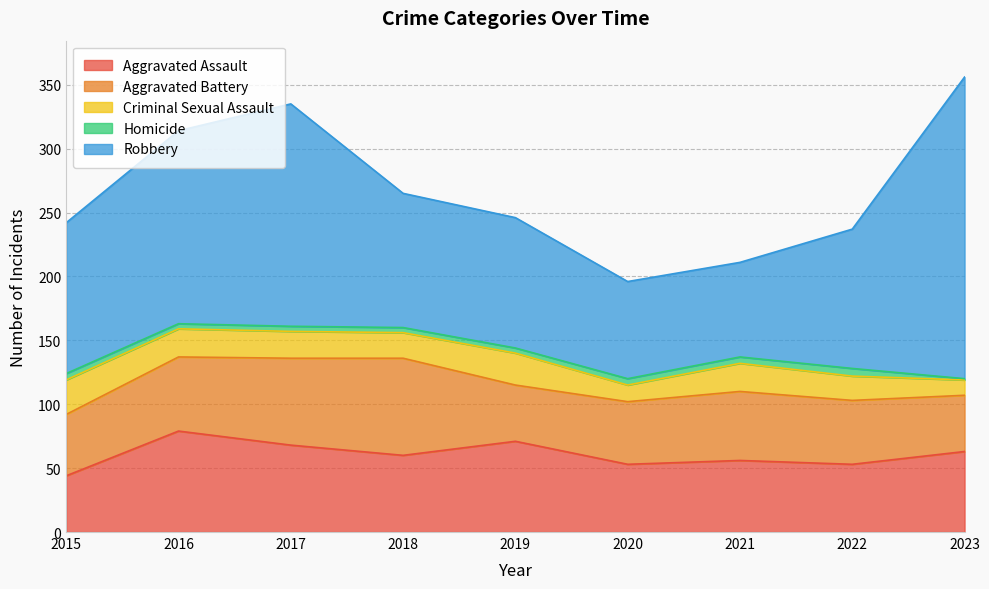

True or false: Criminal Sexual Assault and Aggravated Battery intersect in this chart.

False